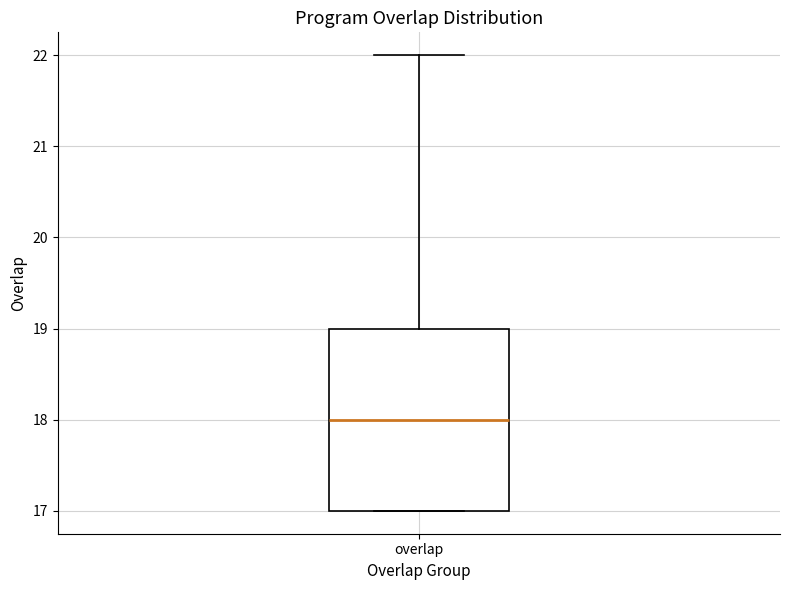

Transcribe this box plot: give where the median line is, the range the box spans, and where the two whiskers end, as read against the y-axis. The values are not printed on the chart, so give them approximately, as read against the axis.

median 18, box 17 to 19, whiskers 17 to 22